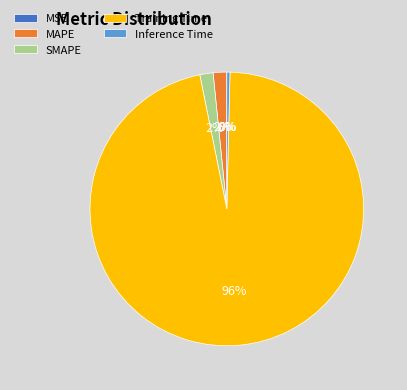

Combined, do Inference Time and MAPE account for over 50%?

No